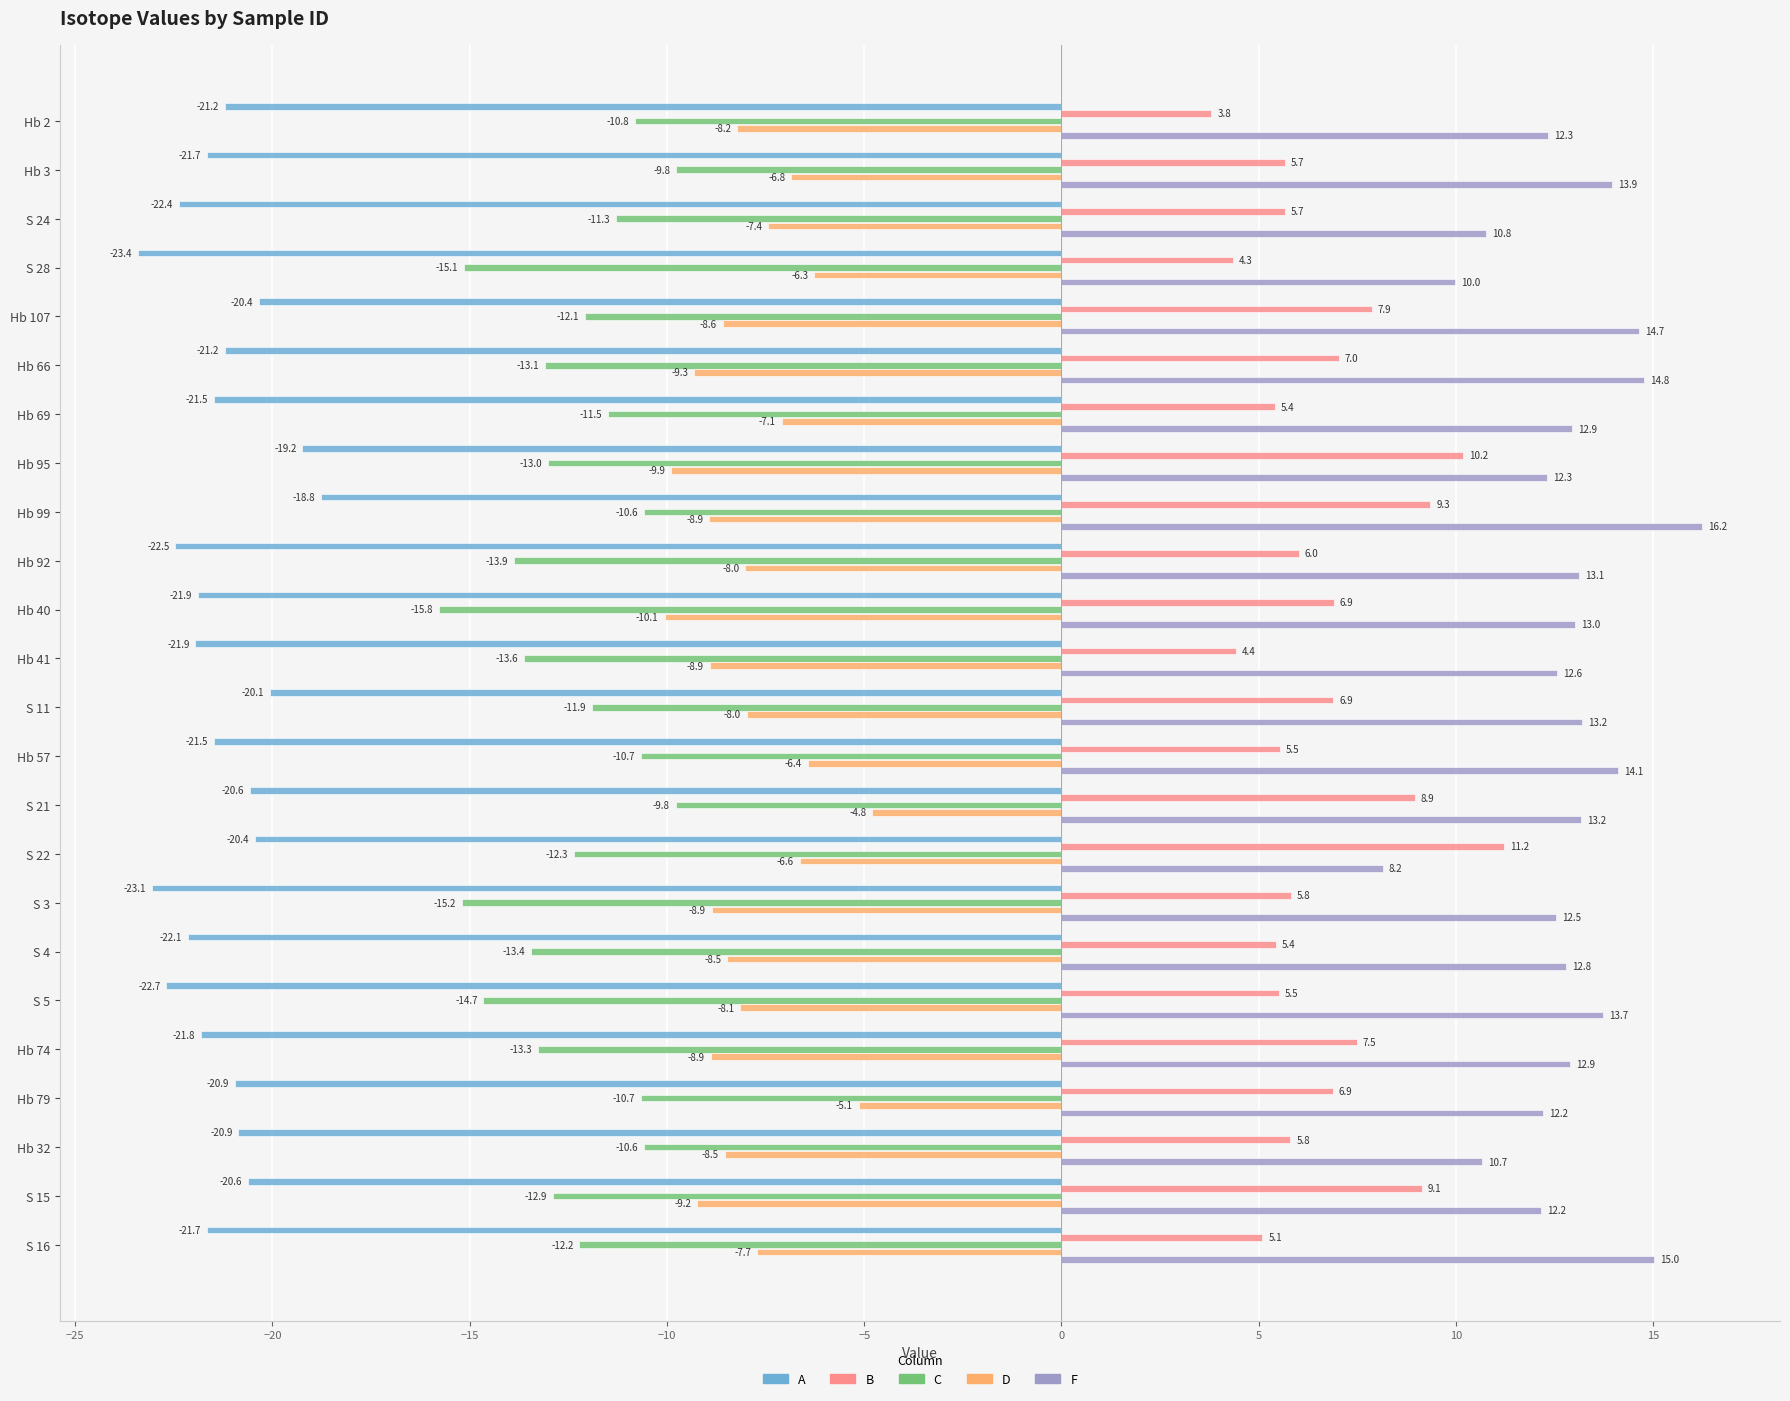

True or false: C has a value of -16.4 at S 22.

False